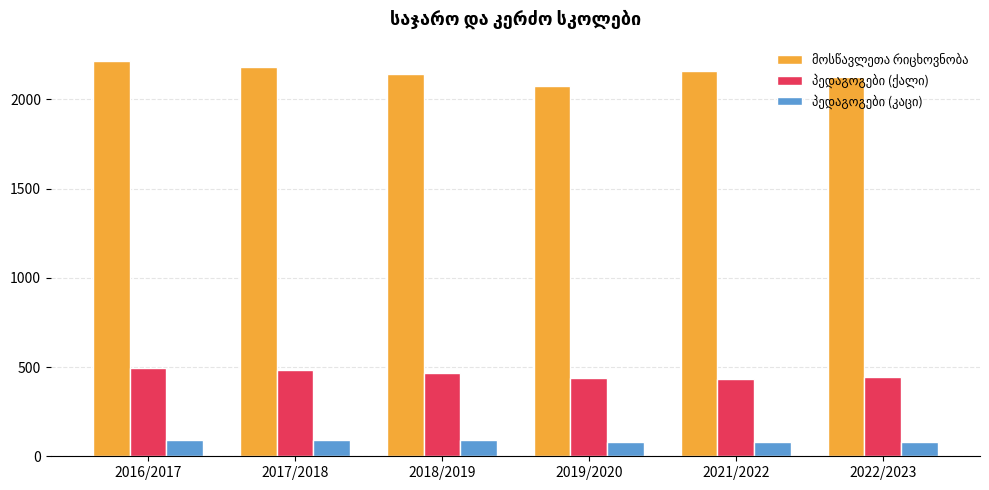

What is the label of the 6th bar from the right?

2016/2017